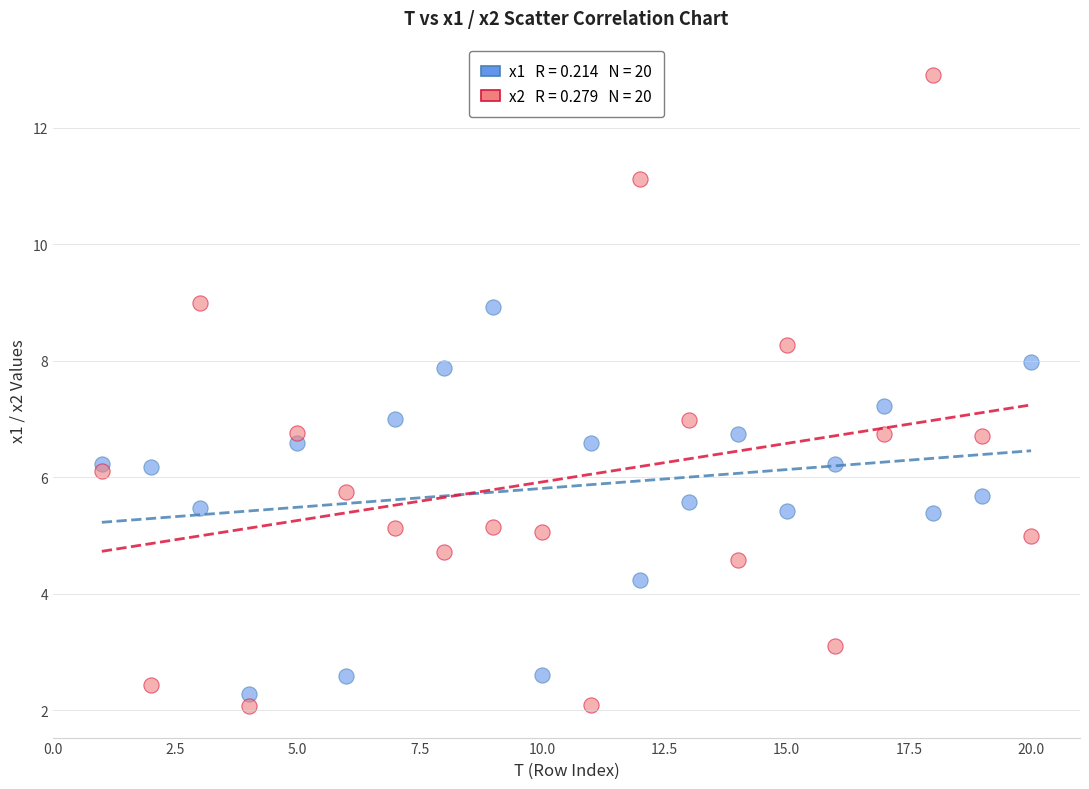

Across all data points, what is the range of X values (max minus min)?

19.0